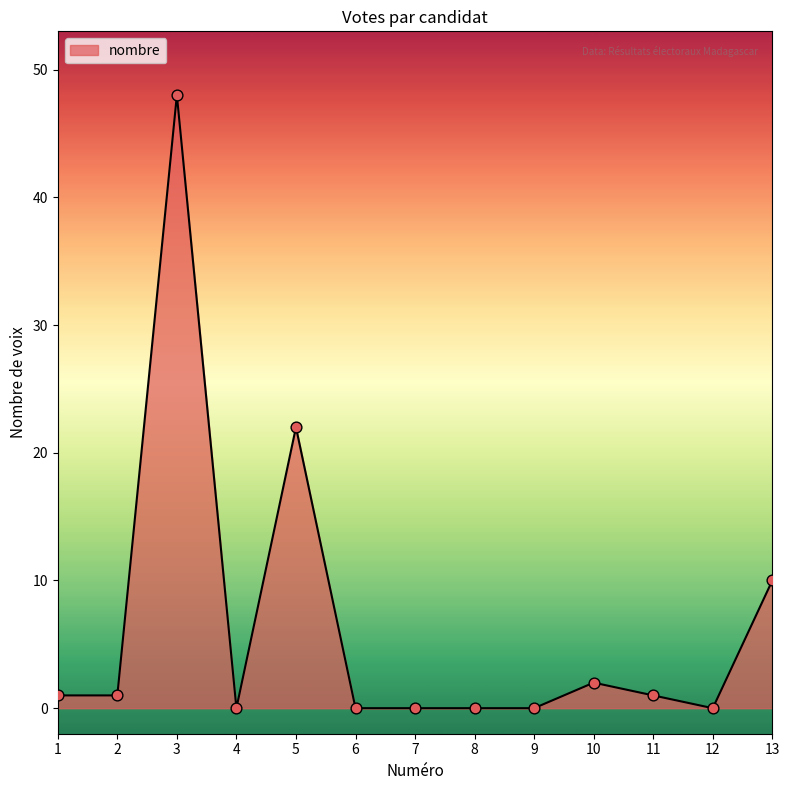

Between 4 and 1, which is larger?

1